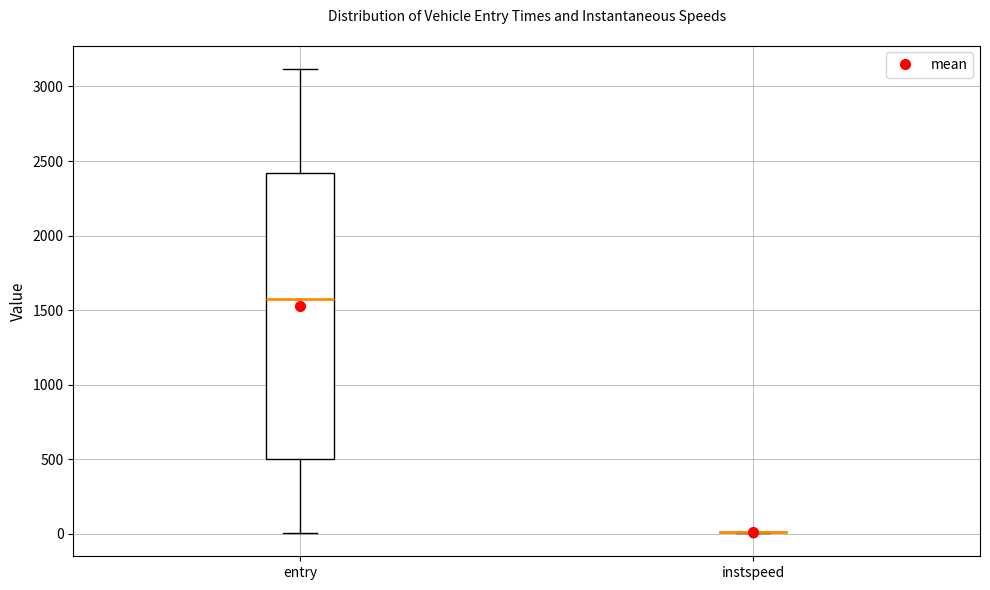

Reading left to right, transcribe this box plot: for each box, give where its median line is, the range the box spans, and where its two whiskers end, as read against the y-axis. The values are not printed on the chart, so give them approximately, as read against the axis.

entry: median 1550, box 500 to 2400, whiskers 0 to 3100
instspeed: box collapsed to a line at 0, whiskers 0 to 0